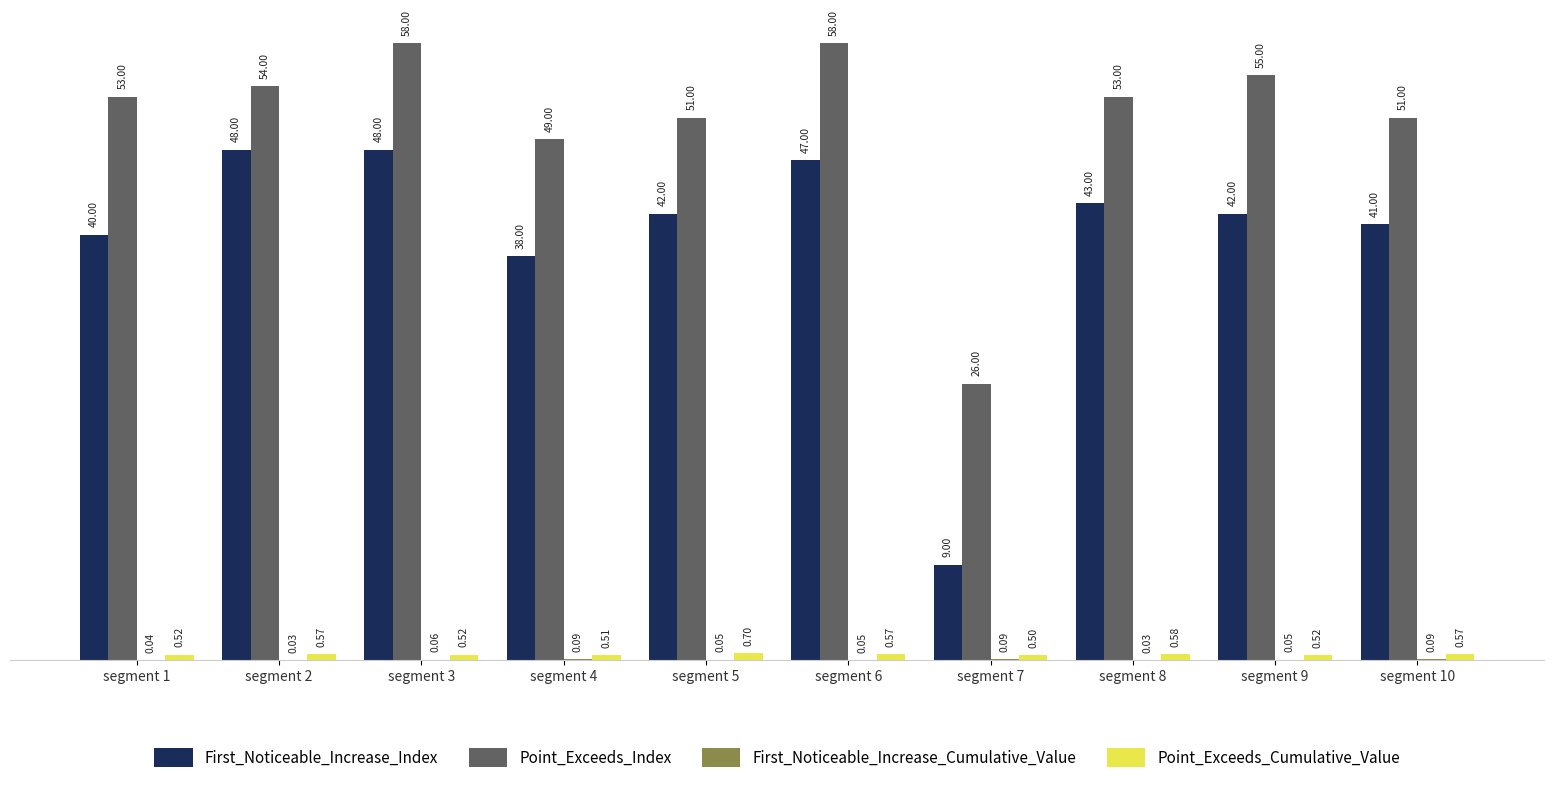

Are the bars horizontal?

No